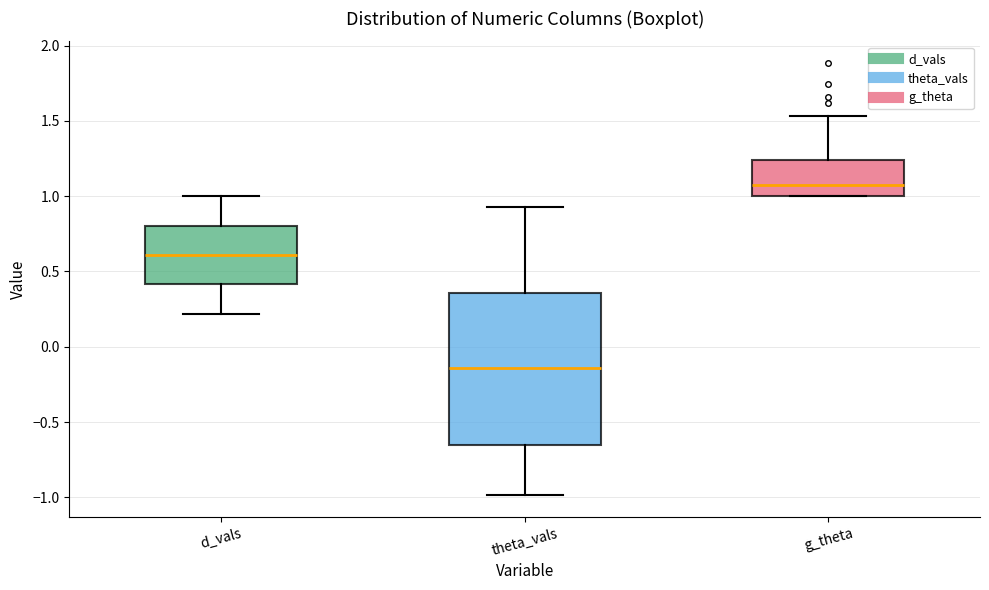

Which box is the tallest, from its lower edge to its upper edge?

theta_vals